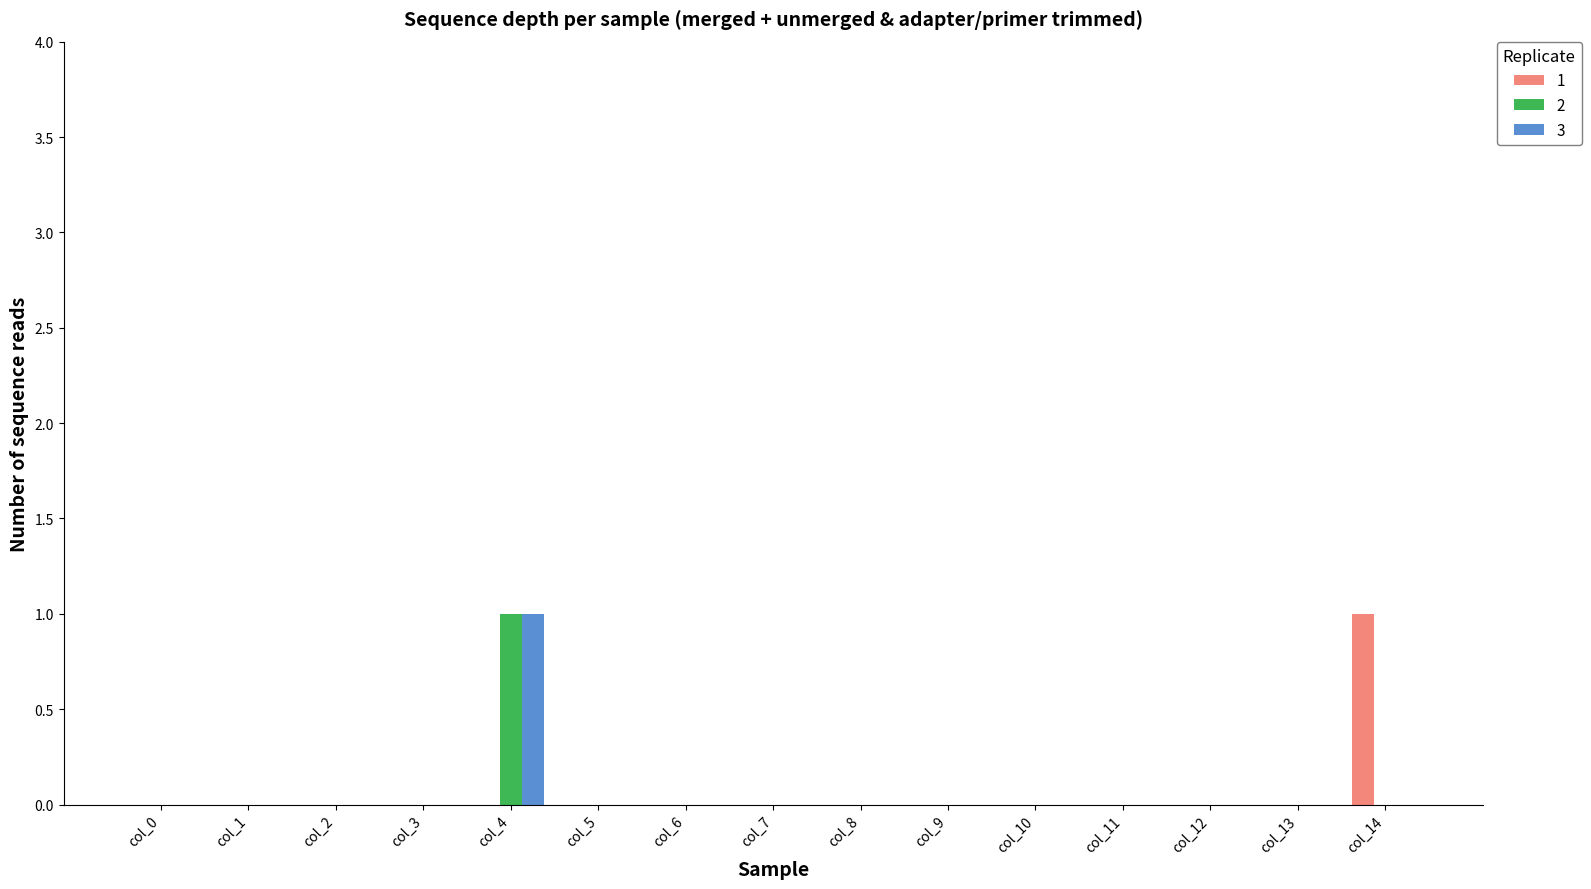

How many 3 values are between 0 and 1?

15